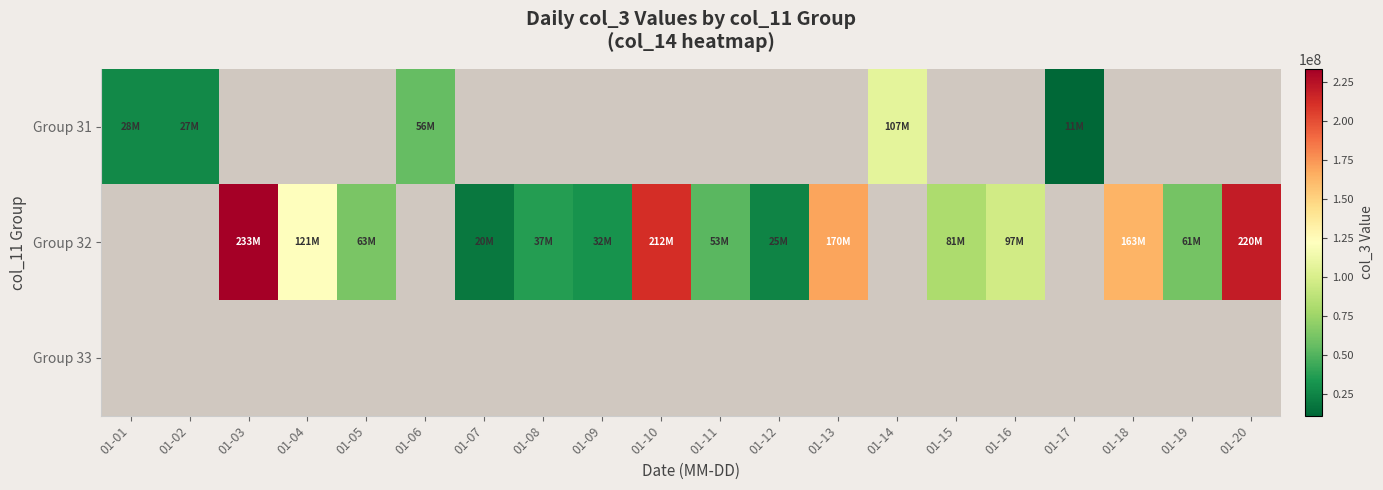

True or false: Group 31 has a value of 27647488.0 at 01-01.

True